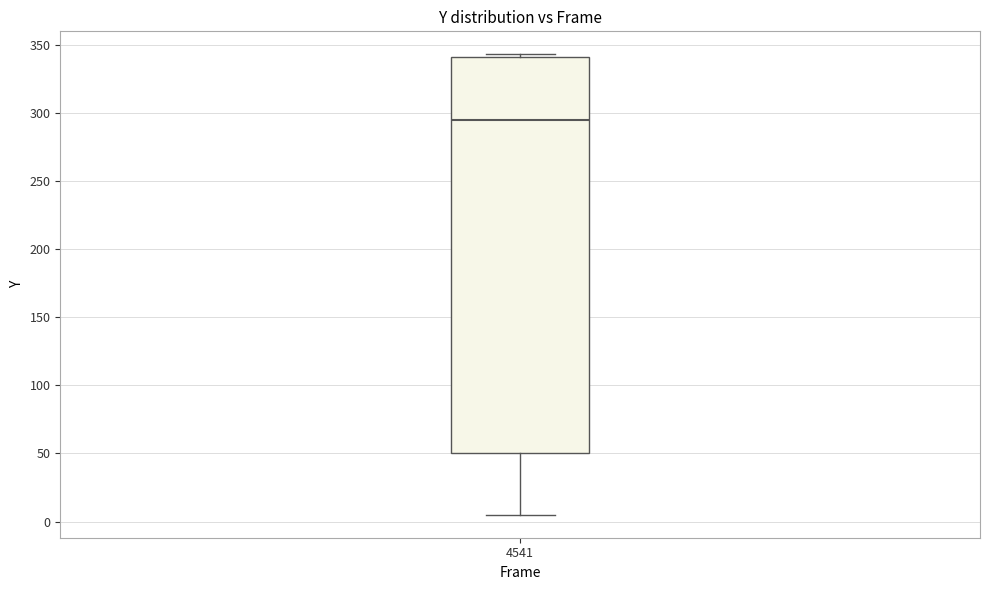

Transcribe this box plot: give where the median line is, the range the box spans, and where the two whiskers end, as read against the y-axis. The values are not printed on the chart, so give them approximately, as read against the axis.

median 295, box 50 to 340, whiskers 5 to 345